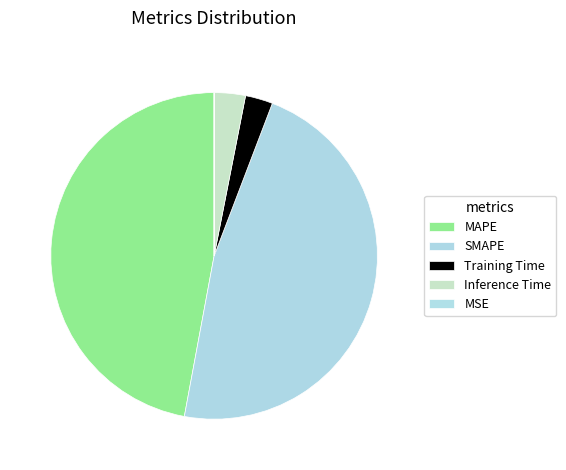

What percentage is the MAPE slice, to the nearest percent?

47%